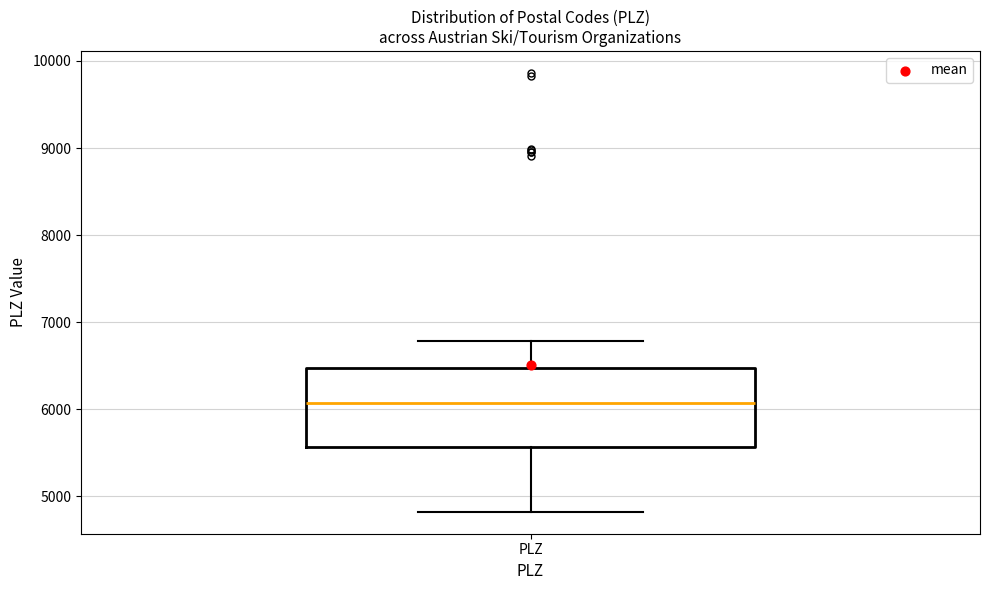

Read this box plot against the y-axis: the position of the median line, the range covered by the box, and the ends of both whiskers. The values are not printed on the chart, so give them approximately, as read against the axis.

median 6100, box 5600 to 6500, whiskers 4800 to 6800